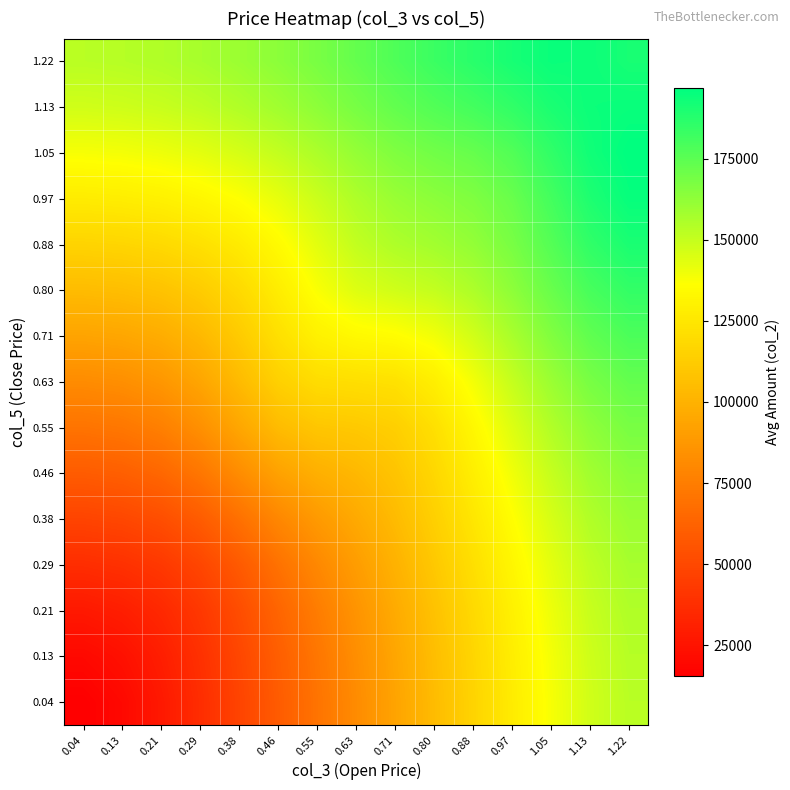

What is the difference between the highest and lowest values at 0.88?

70906.0